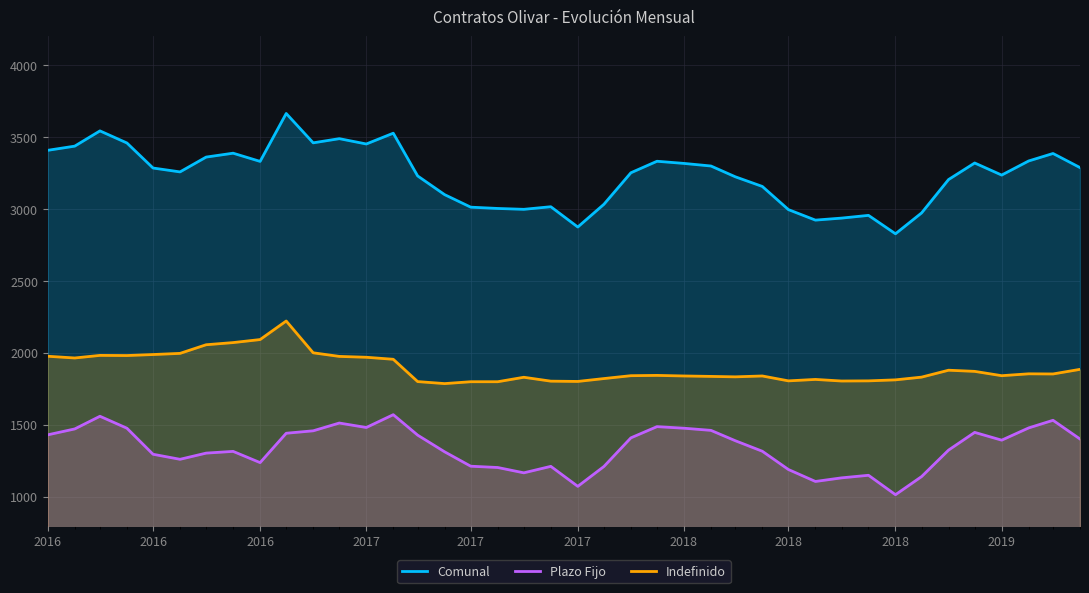

What is the difference between the highest and lowest values at 2016?

1977